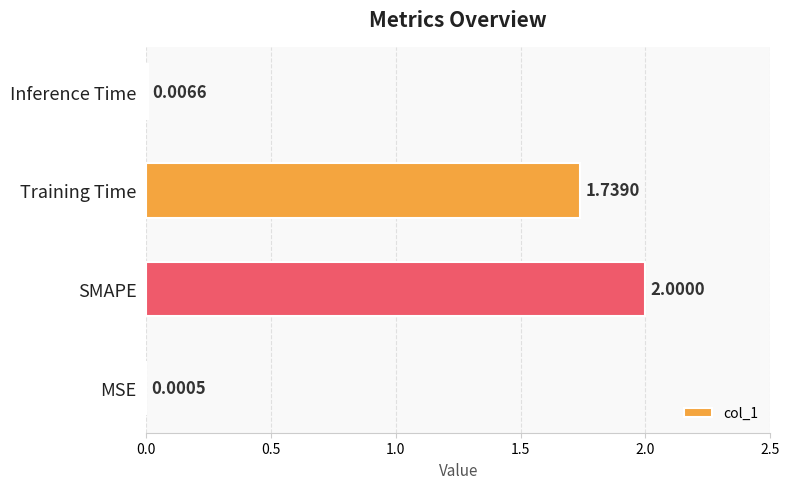

Which has a higher value, Inference Time or Training Time?

Training Time